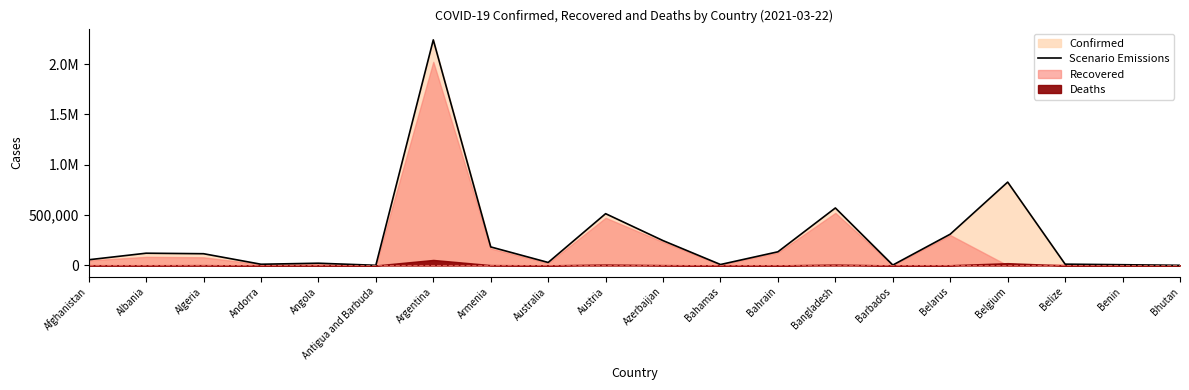

Reading left to right, extract all data points from this chart.

Afghanistan=56103	Albania=121200	Algeria=116157	Andorra=11517	Angola=21696	Antigua and Barbuda=1033	Argentina=2241739	Armenia=183713	Australia=29196	Austria=514153	Azerbaijan=246304	Bahamas=8800	Bahrain=135326	Bangladesh=570878	Barbados=3533	Belarus=310445	Belgium=827941	Belize=12400	Benin=6818	Bhutan=869